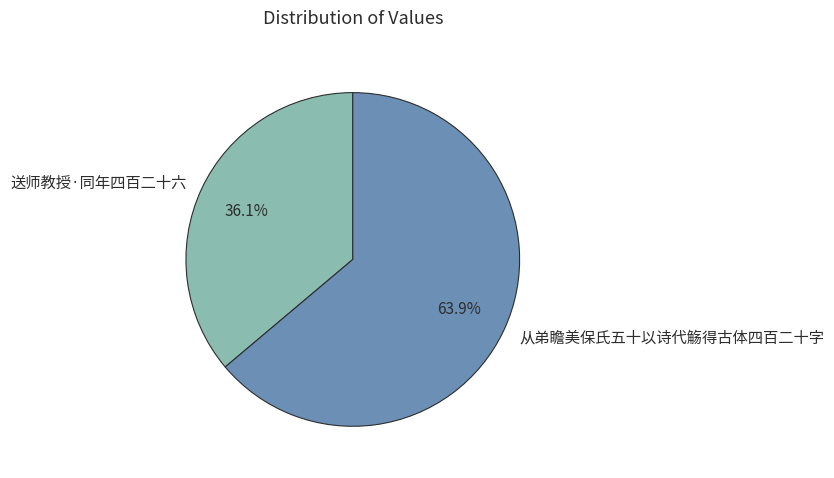

Count the number of slices in the pie.

2